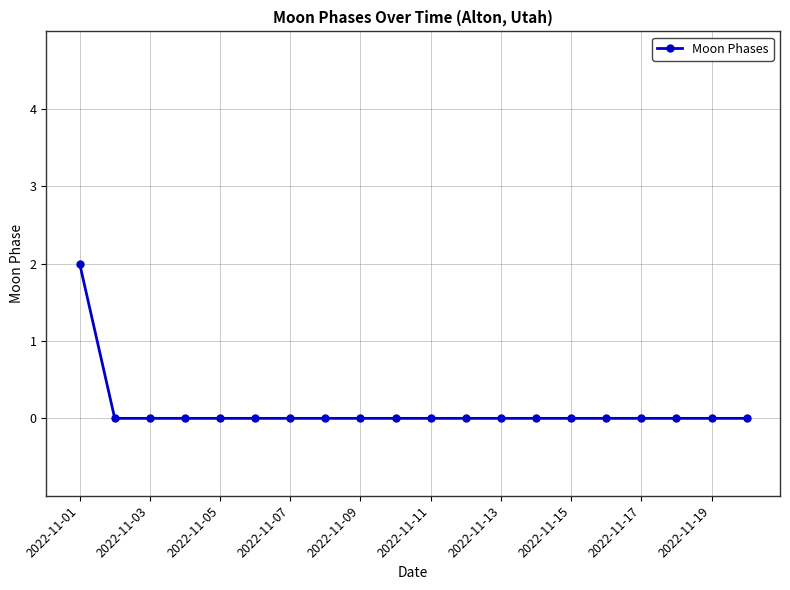

Reading right to left, extract all data points from this chart.

0	0	0	0	0	0	0	0	0	0	0	0	0	0	0	0	0	0	0	2